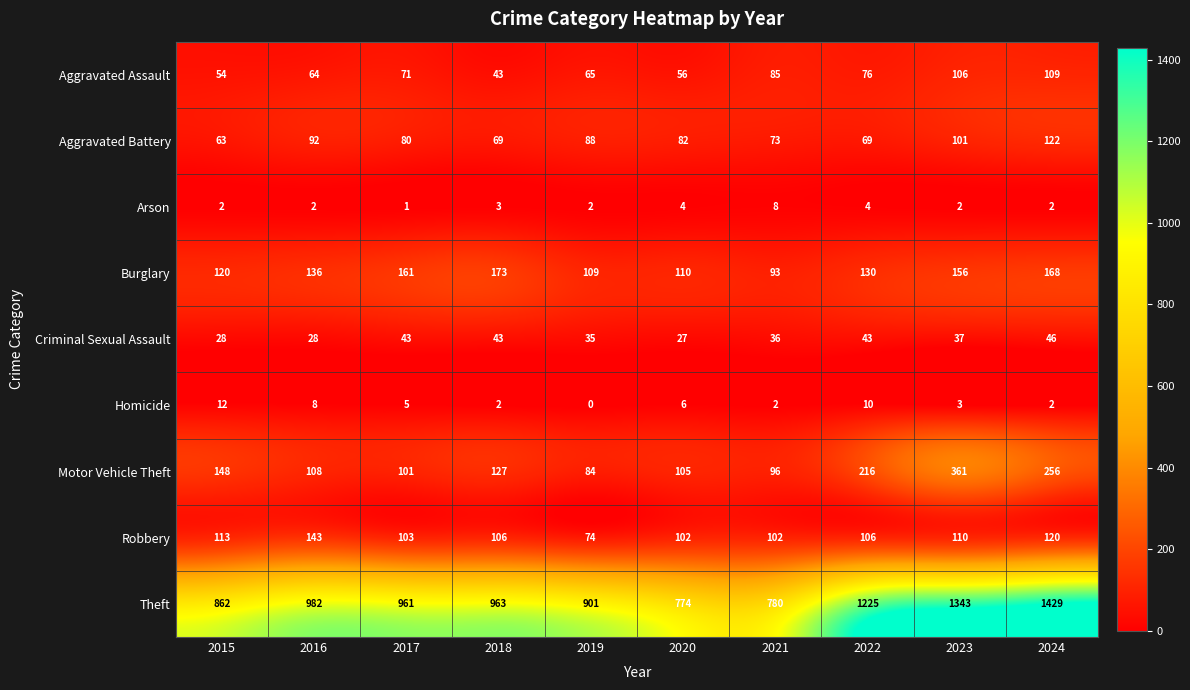

What is the difference between the second highest and minimum values in the Aggravated Assault series?

63